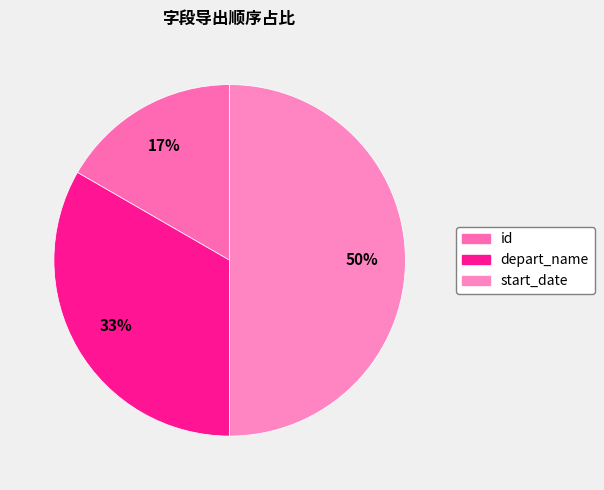

What is the change in value from depart_name to start_date?

+1